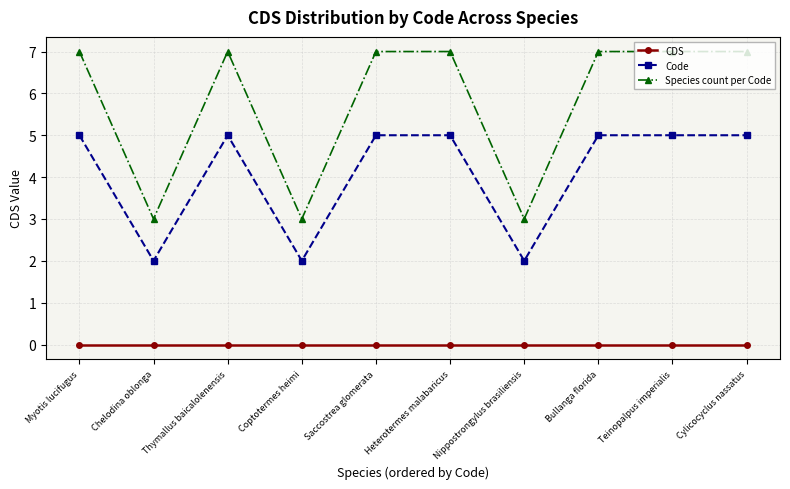

At which label does Code reach its peak?

Myotis lucifugus